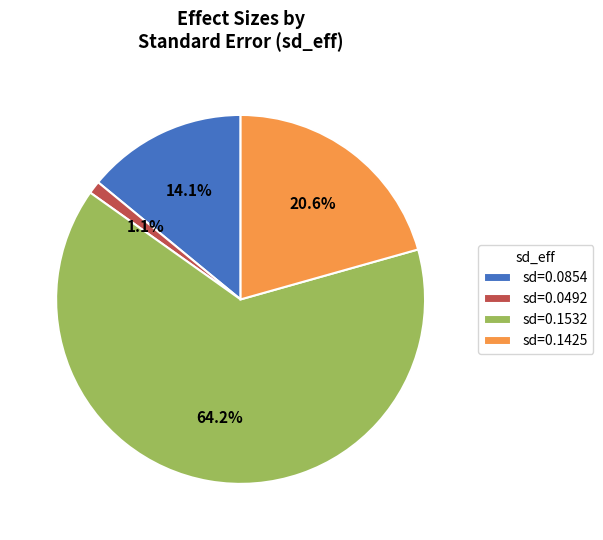

Rank the categories by value from lowest to highest.

sd=0.0492, sd=0.0854, sd=0.1425, sd=0.1532